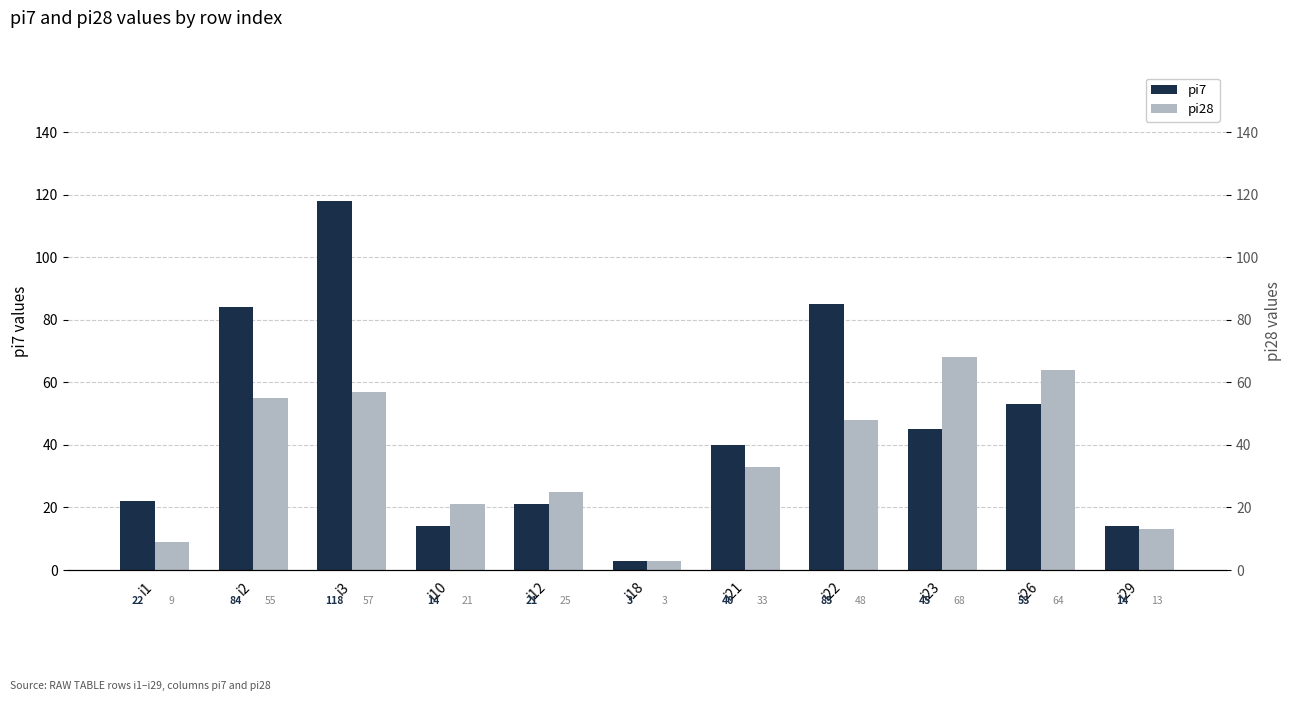

Is it true that pi7 equals 84 at i2?

True